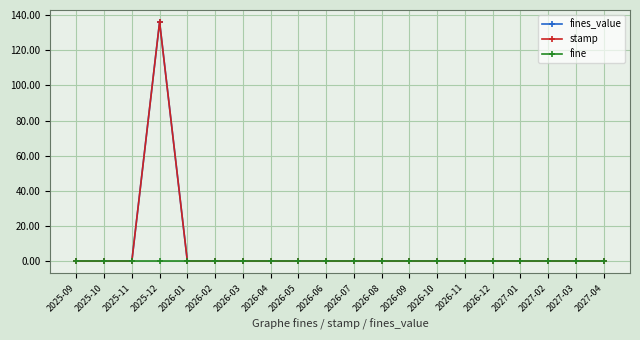

At which label does fines_value reach its peak?

2025-12